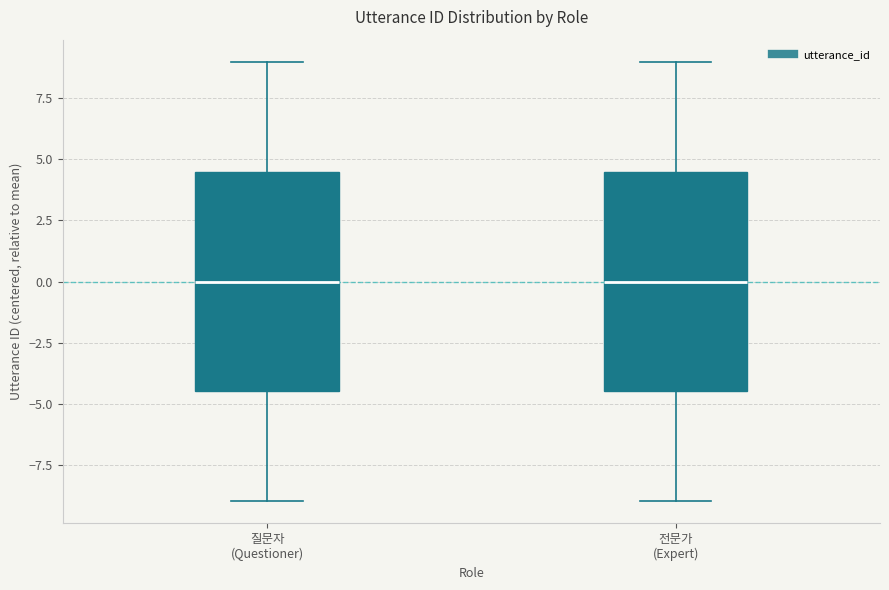

Where is the lower edge of the box for 전문가 (Expert) on the y-axis? The values are not printed on the chart, so give them approximately, as read against the axis.

-4.5